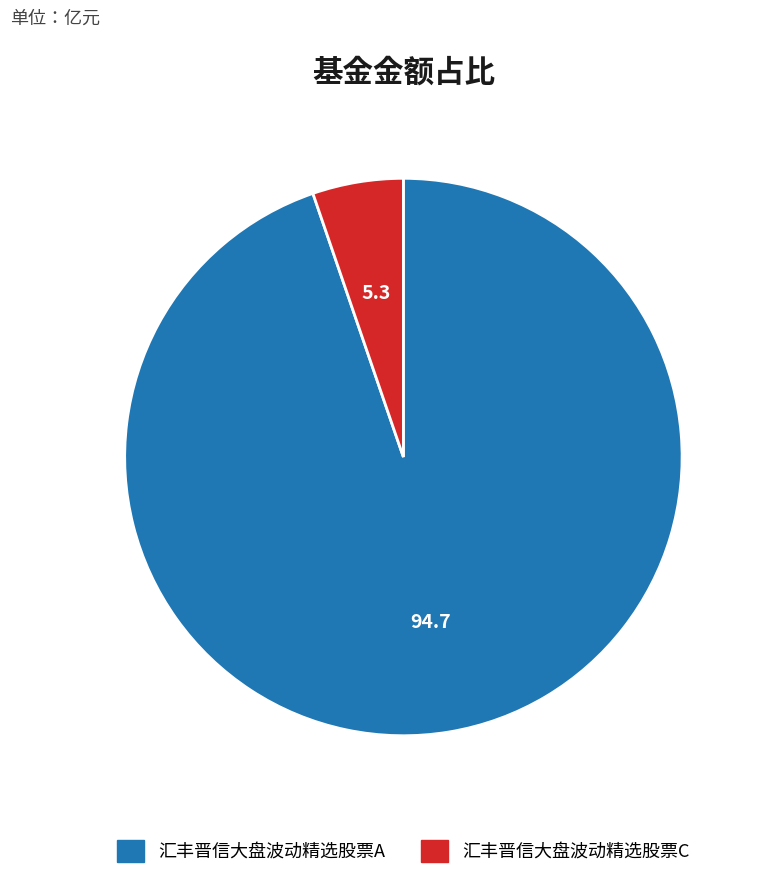

How many slices are in this pie chart?

2